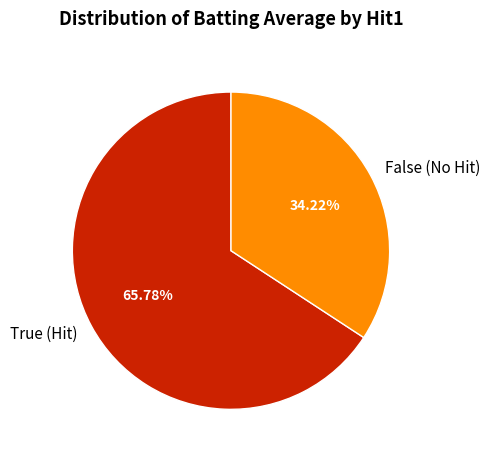

Which slice is the smallest?

False (No Hit)